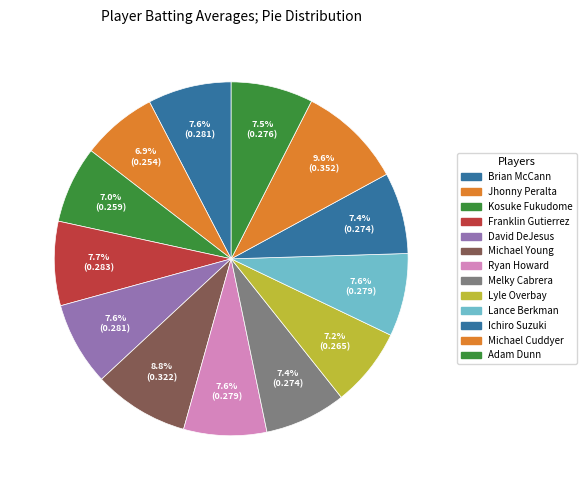

Does any single category account for the majority?

No